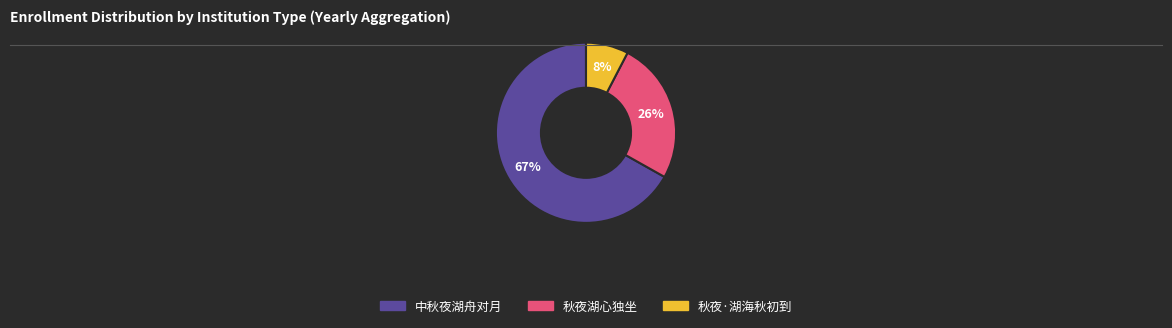

How many slices are in this pie chart?

3